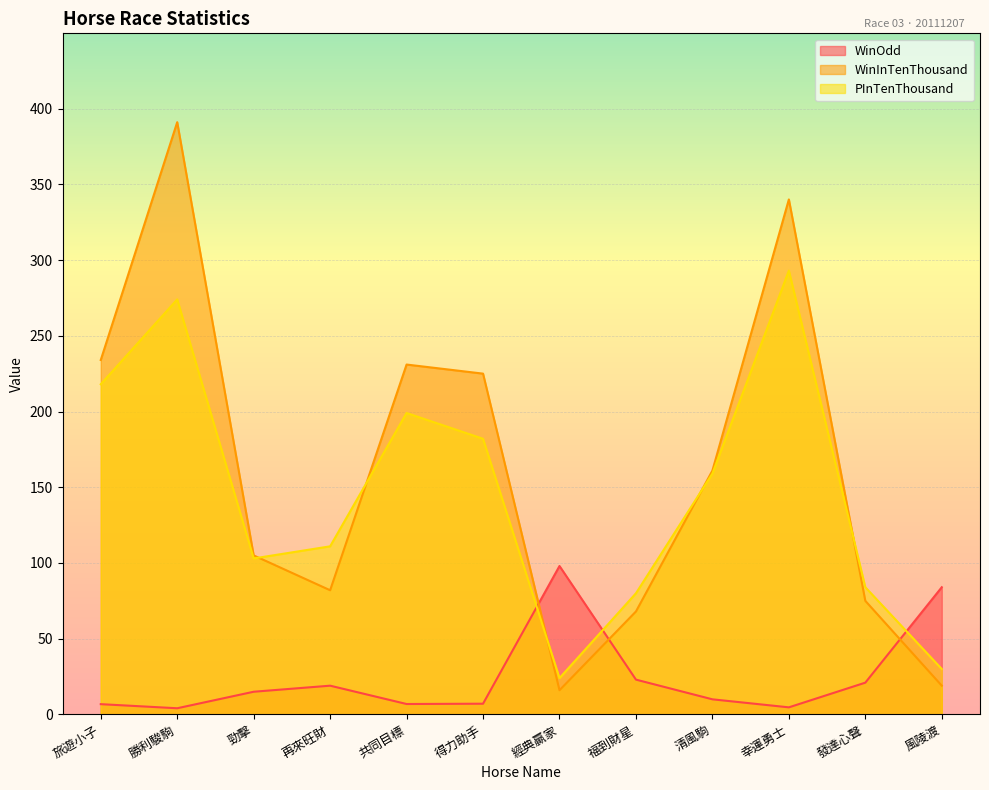

What is the approximate value of PInTenThousand at 幸運勇士?

293.0